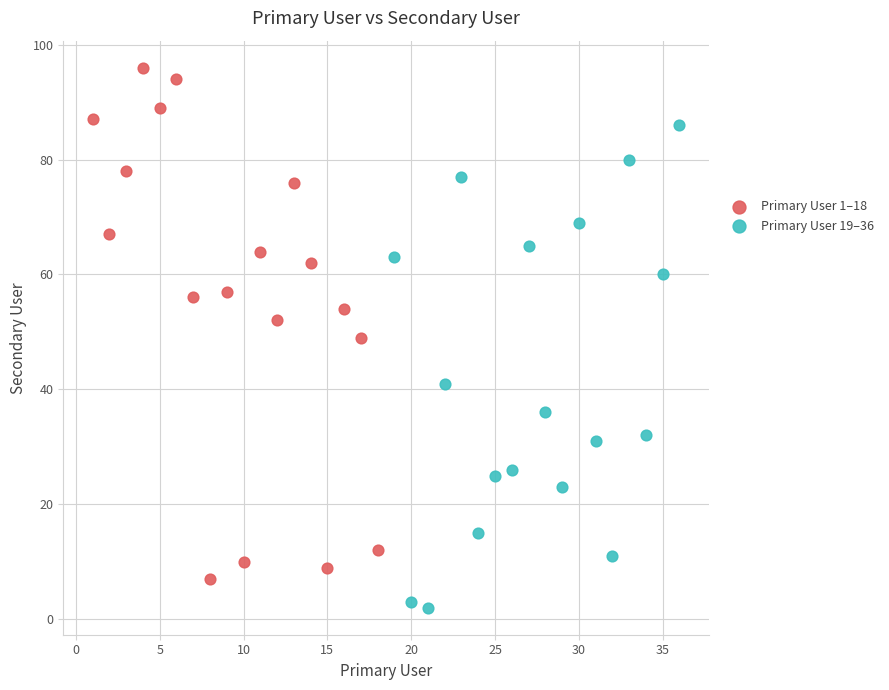

Which series has the widest spread of Y values?

Primary User 1–18